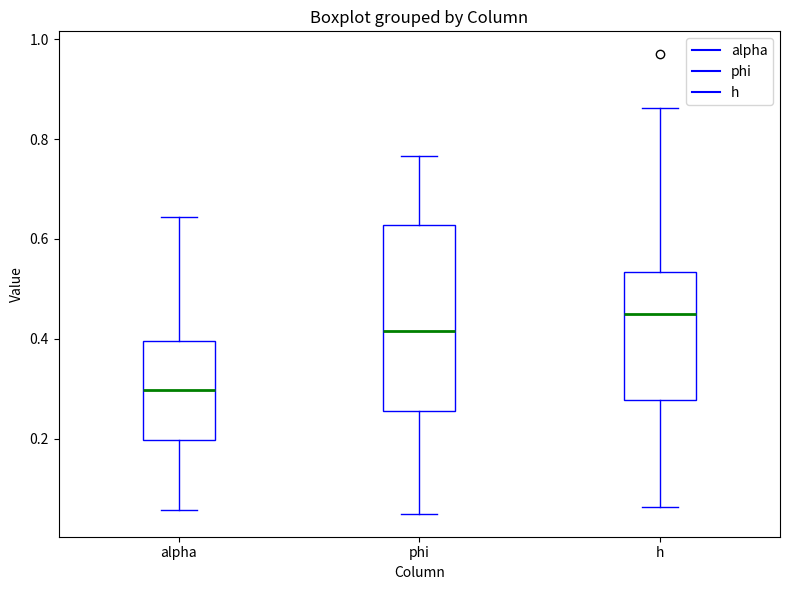

Which box is the tallest, from its lower edge to its upper edge?

phi